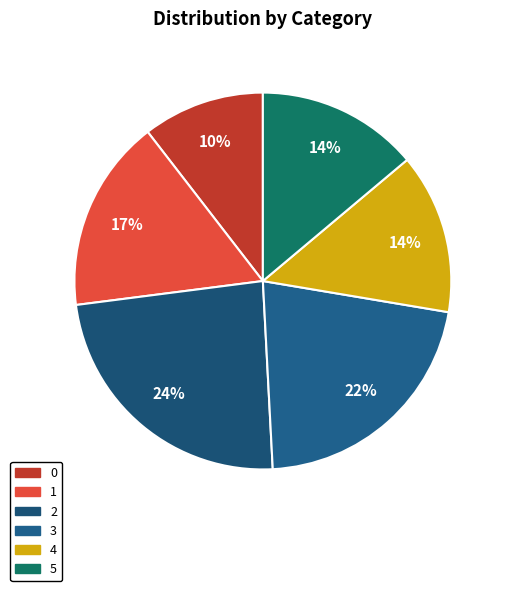

To the nearest percent, what portion does 4 represent?

14%